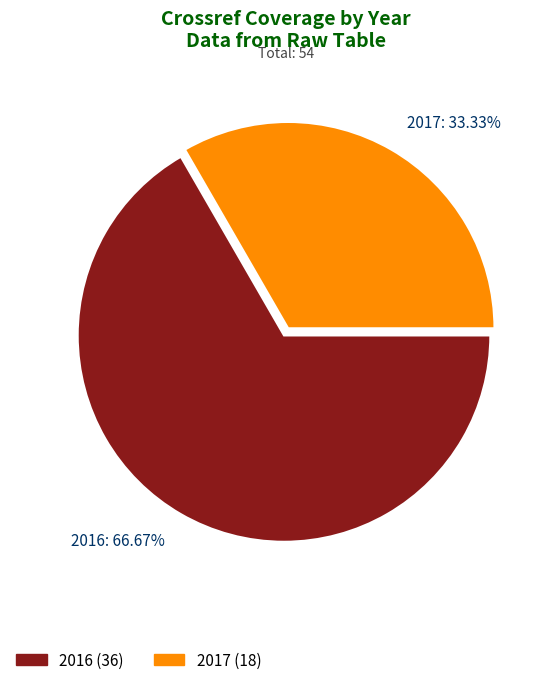

Do 2017 and 2016 together represent more than half of the pie?

Yes